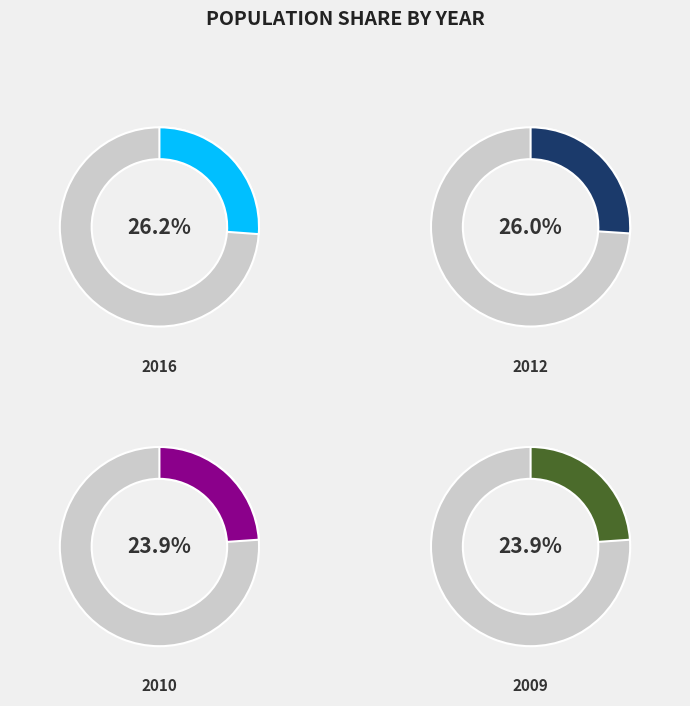

Does 2009 account for over 50% of the chart?

No